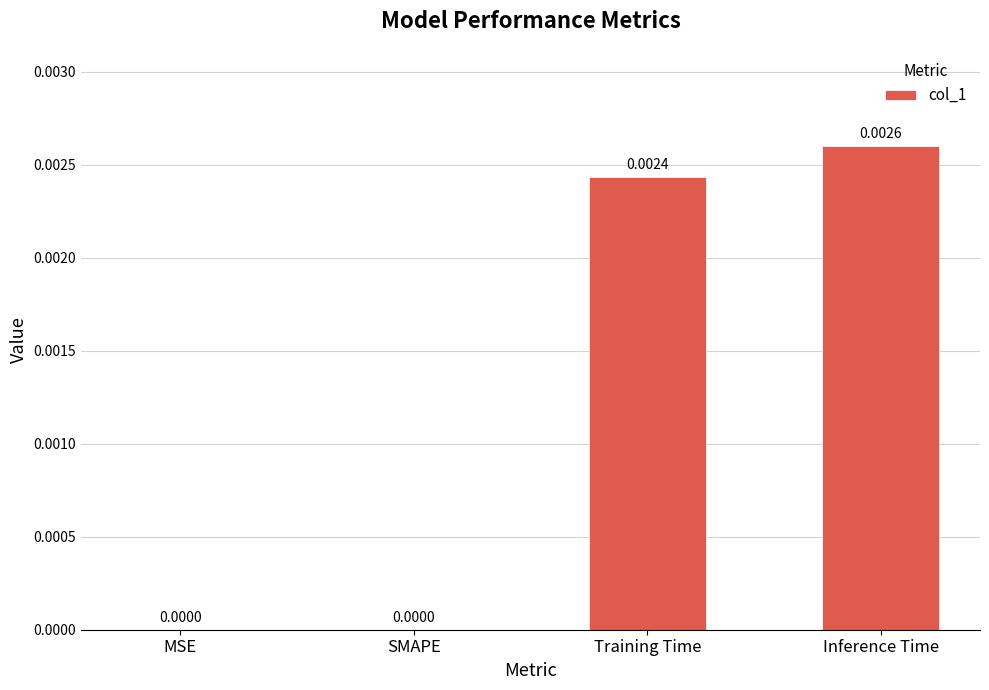

Between MSE and Inference Time, which is larger?

Inference Time